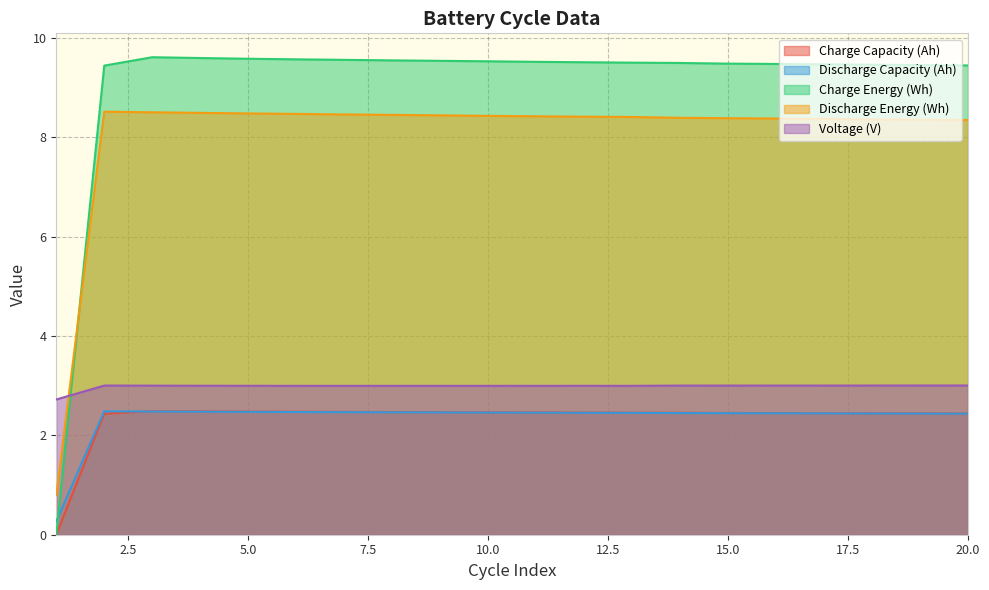

The value of Voltage (V) at 11 is 4.8. True or false?

False